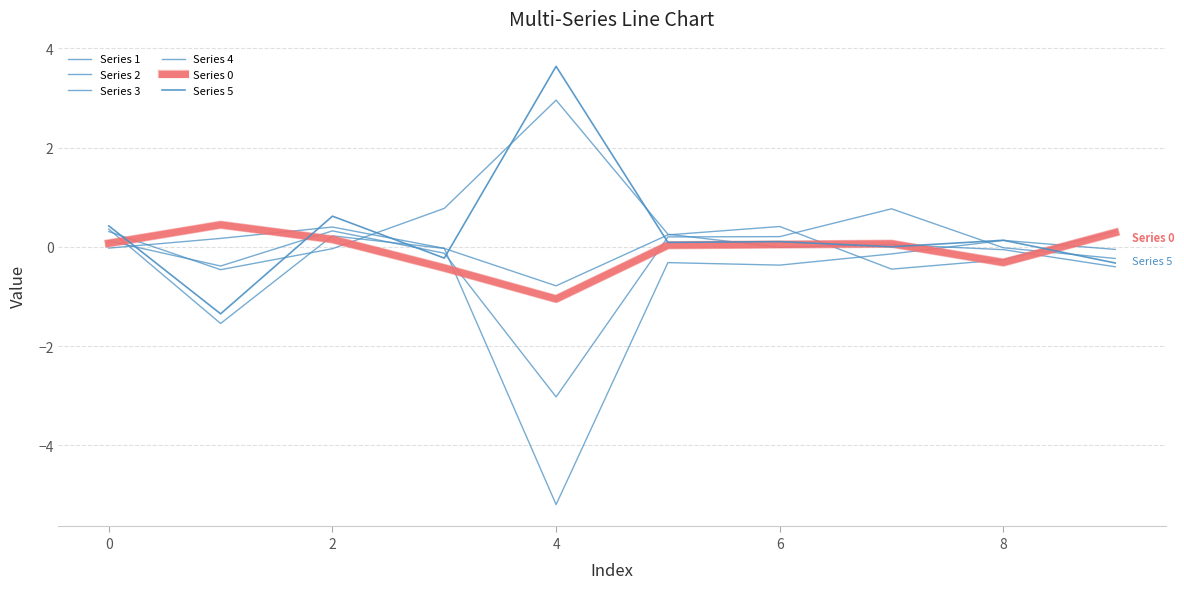

Is this an area chart (filled region under the line)?

No